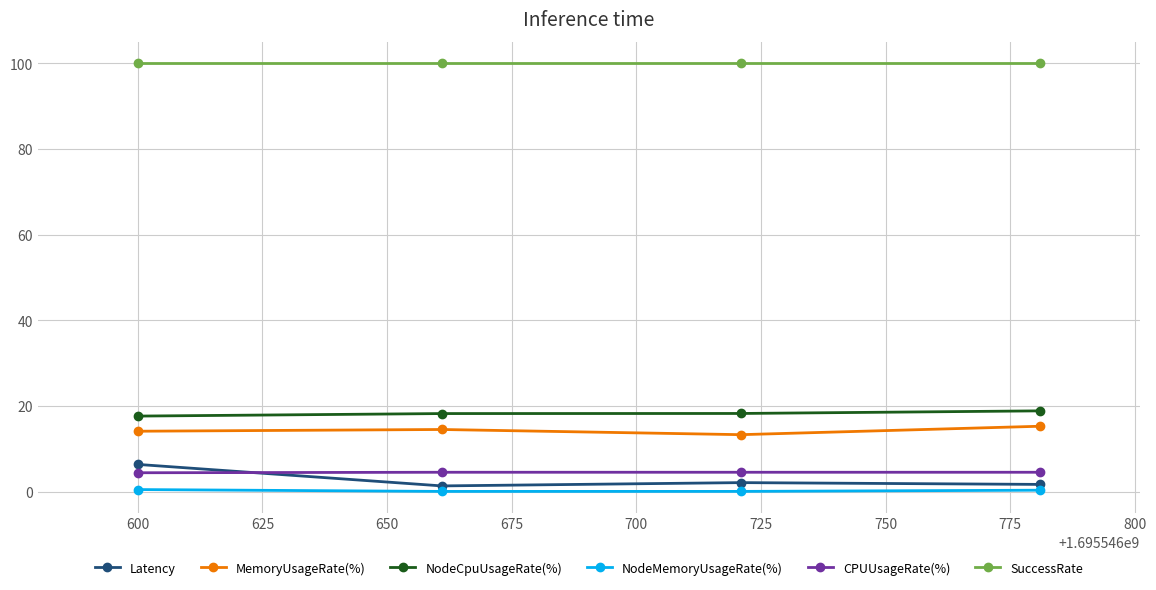

What is the sum of all CPUUsageRate(%) values?

17.9